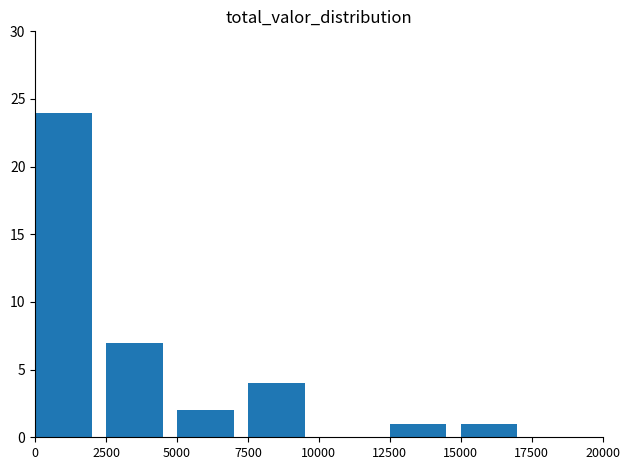

Reading left to right, extract all data points from this chart.

24	7	2	4	0	1	1	0